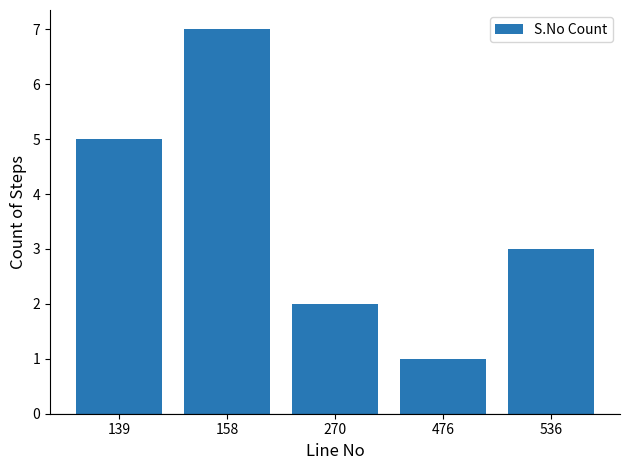

List the labels in order of value, largest first.

158, 139, 536, 270, 476